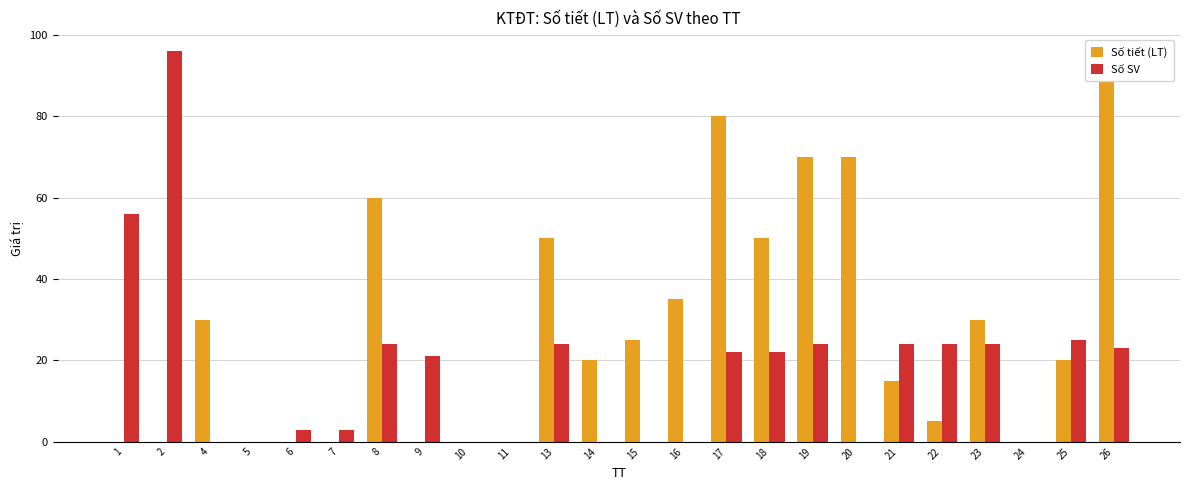

Which series changed the most between 7 and 18?

Số tiết (LT)